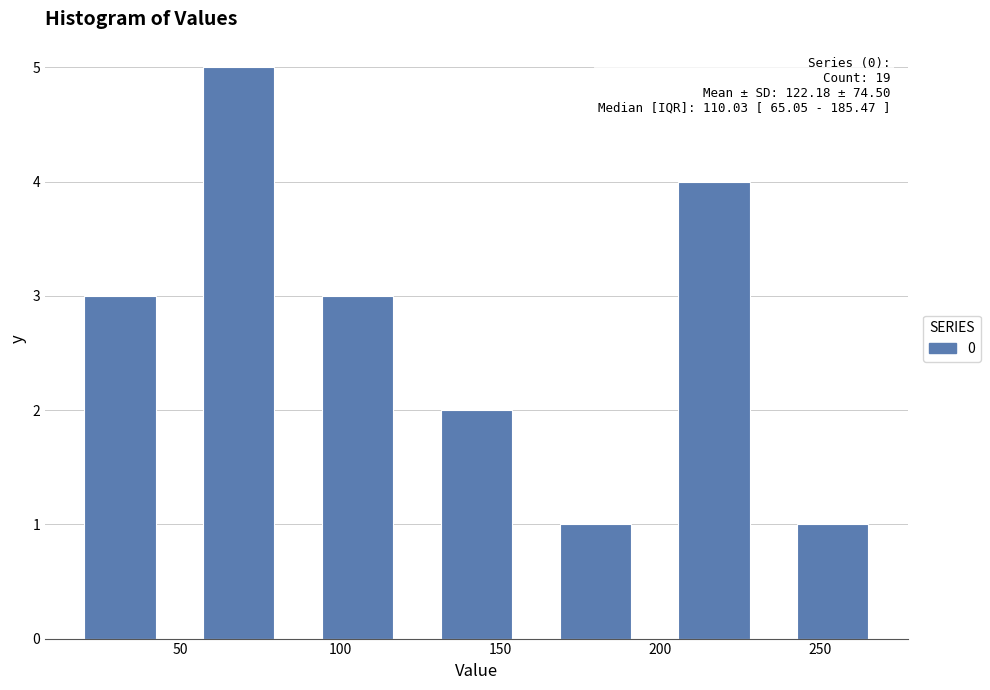

Which range on the x-axis has the tallest bar?

50 to 85